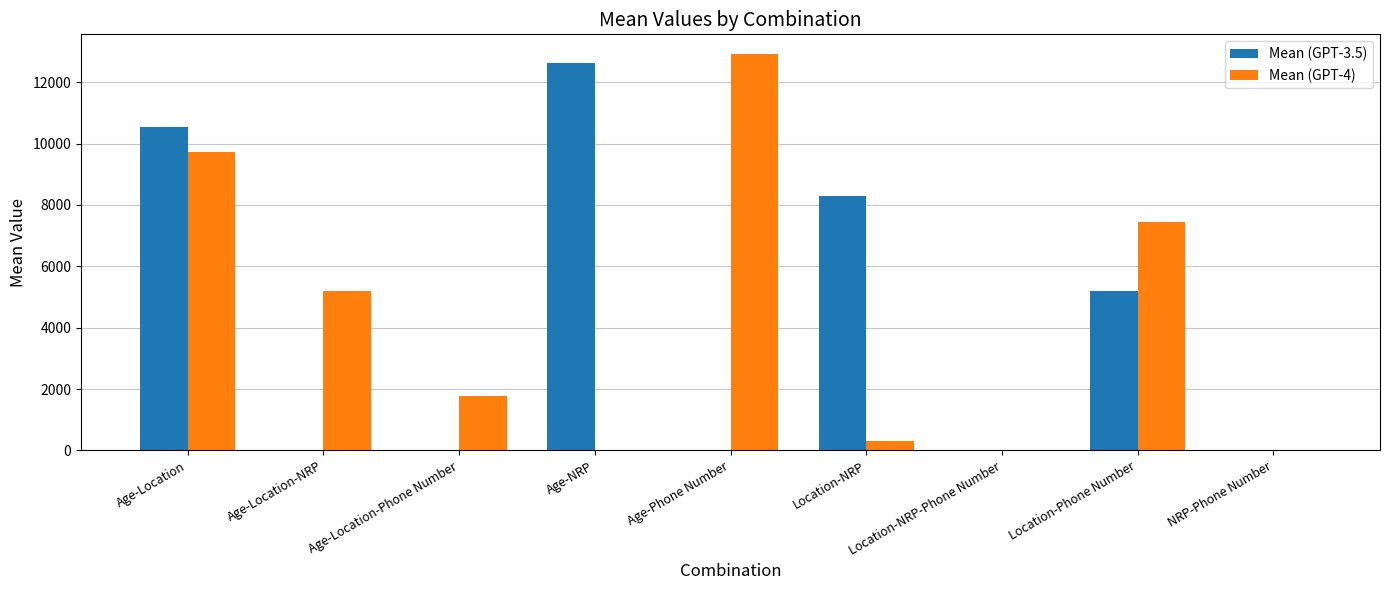

Between Age-Location-NRP and Age-NRP, which series saw the biggest shift?

Mean (GPT-3.5)